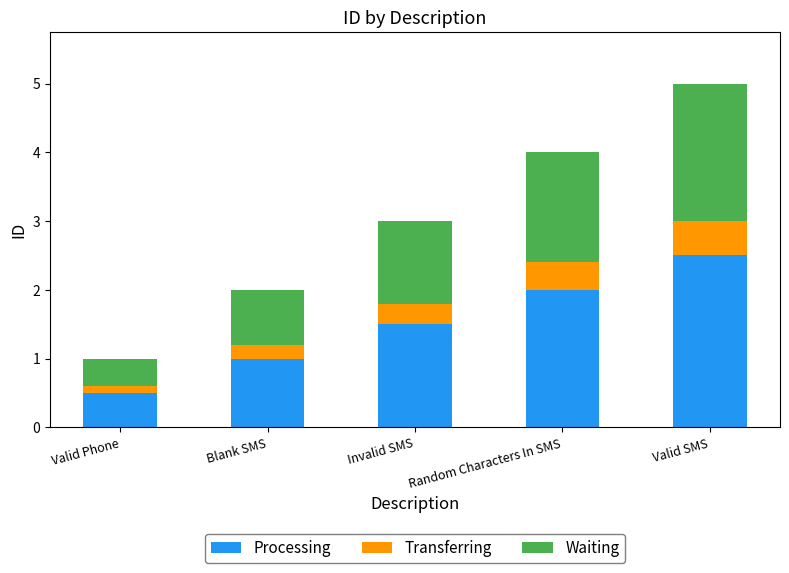

The Processing series shows 1.7 at Valid SMS. True or false?

False